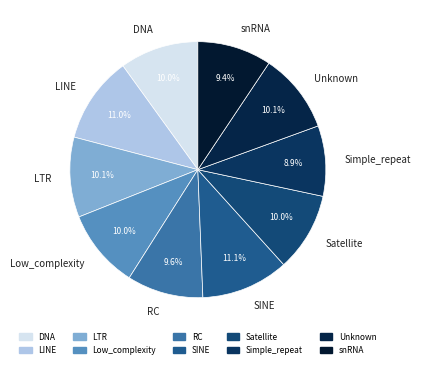

Which has a higher value, DNA or LINE?

LINE